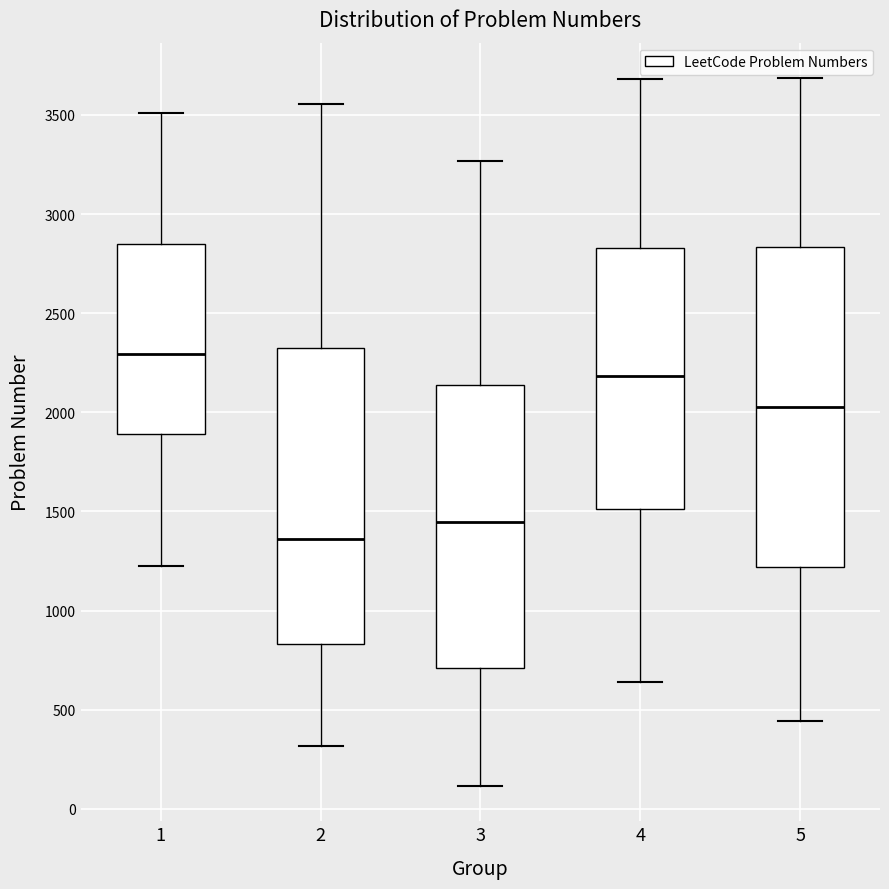

Which box has the lowest median line?

2